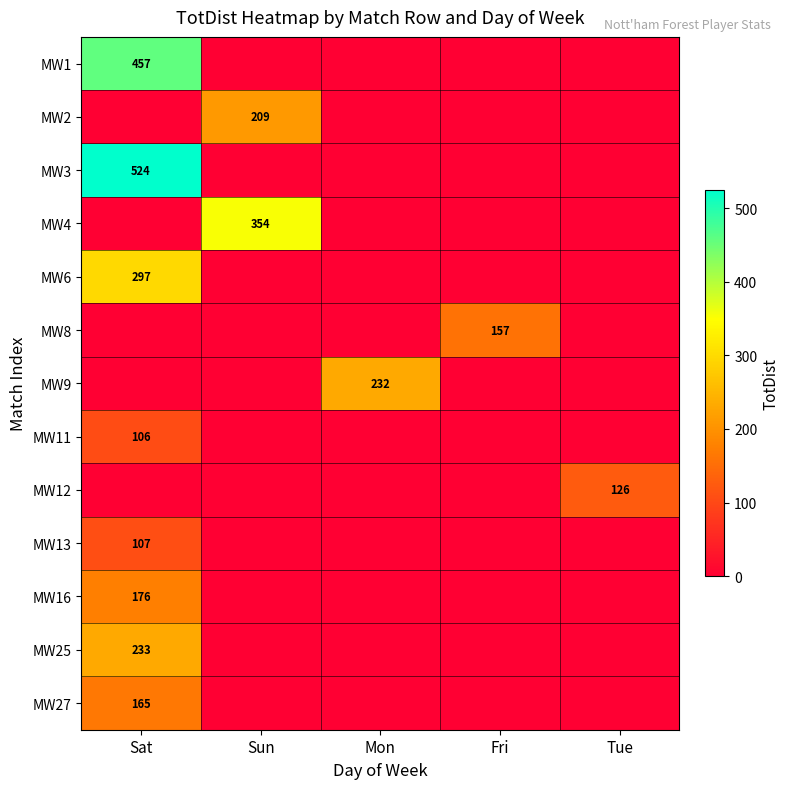

The value of MW8 at Fri is 157. True or false?

True